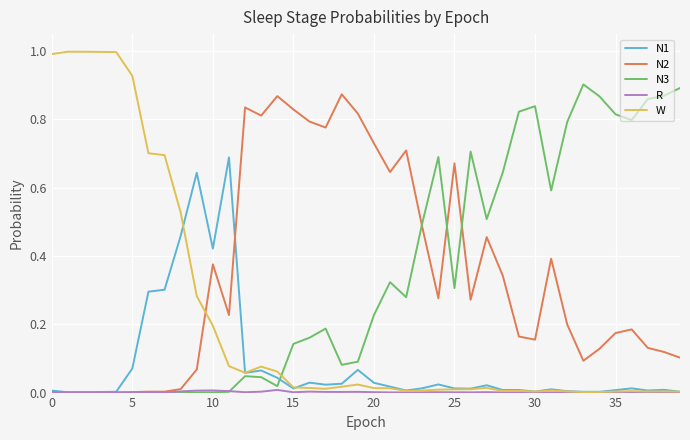

True or false: W and N2 cross at least once.

True